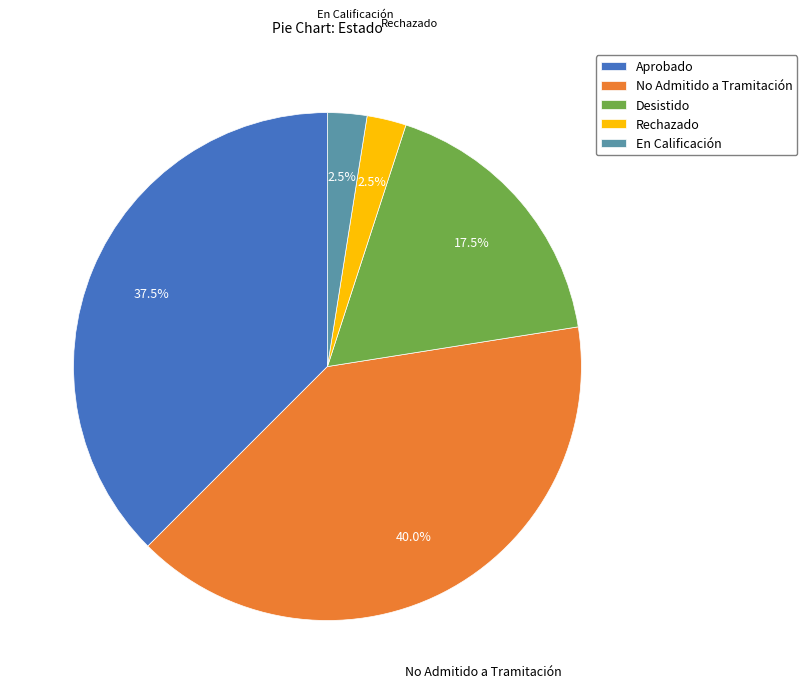

Which category has the biggest portion of the pie?

No Admitido a Tramitación